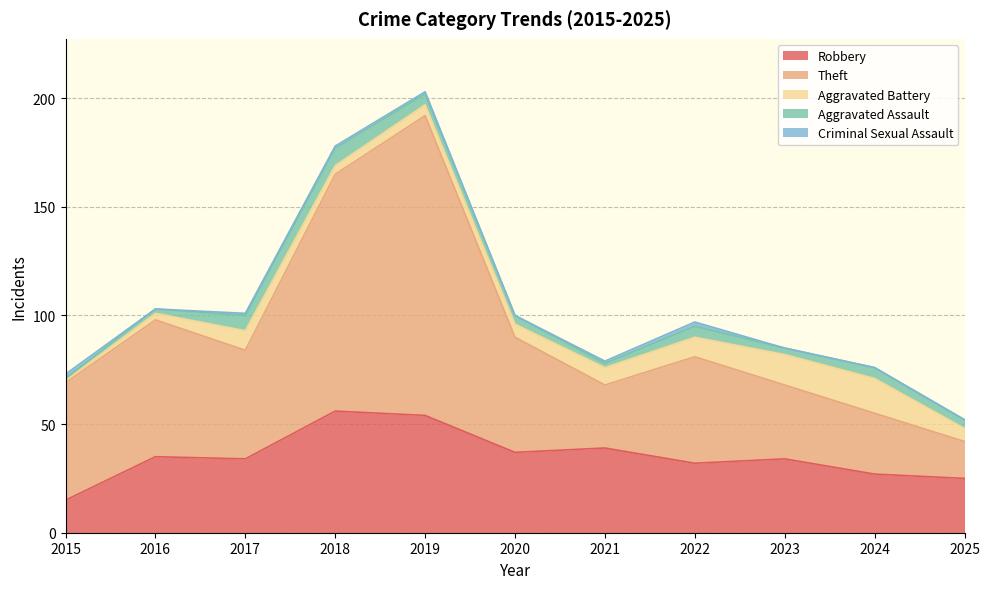

True or false: Criminal Sexual Assault and Theft cross at least once.

False